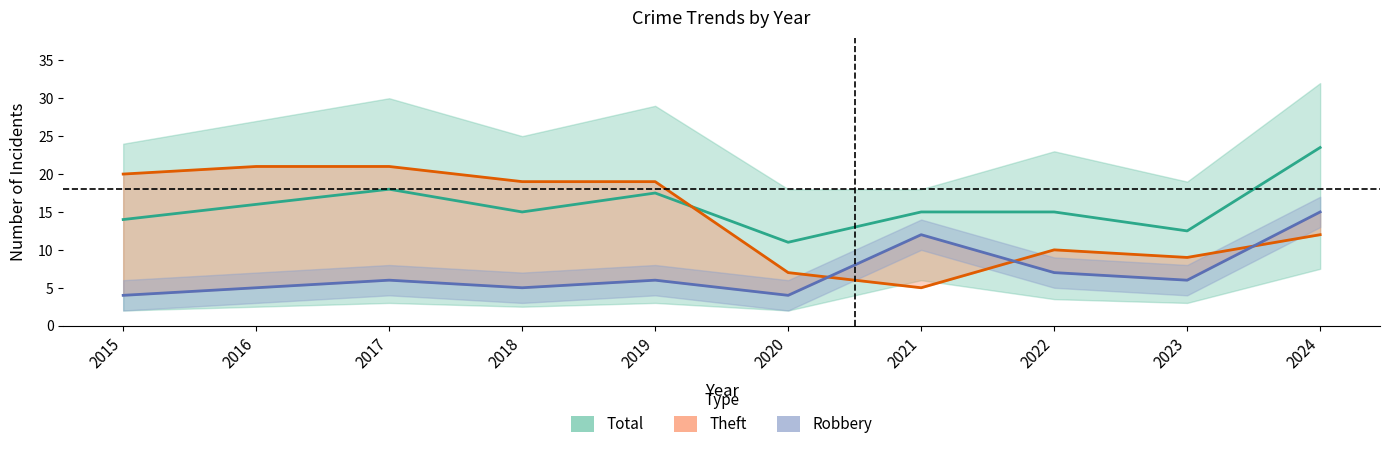

Where is the first local minimum for Robbery?

2018